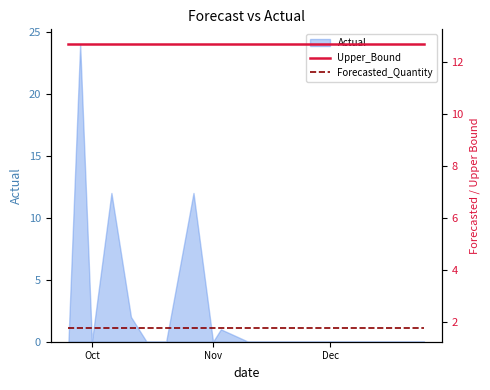

What is the highest value of the Actual series?

24